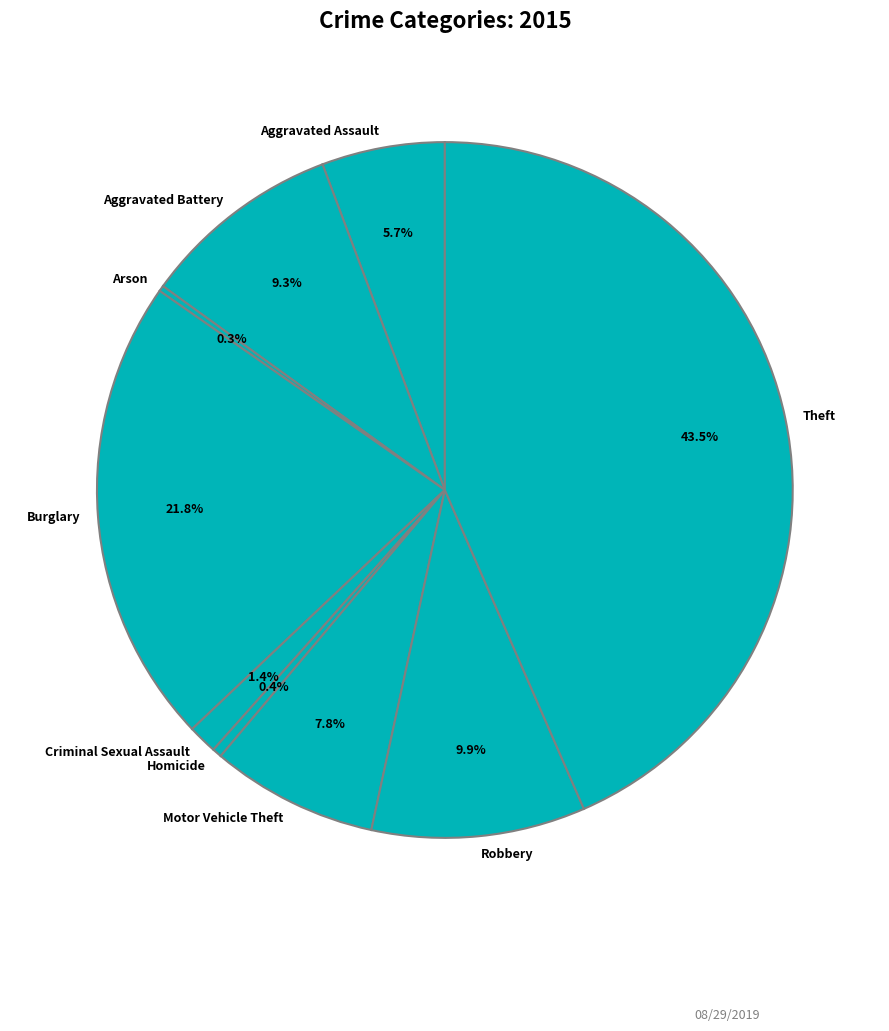

Which category has the biggest portion of the pie?

Theft